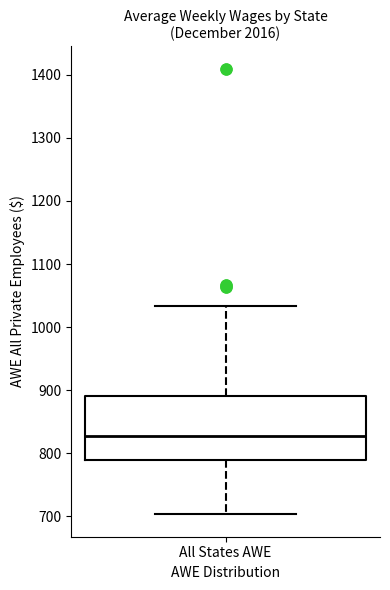

Transcribe this box plot: give where the median line is, the range the box spans, and where the two whiskers end, as read against the y-axis. The values are not printed on the chart, so give them approximately, as read against the axis.

median 830, box 790 to 890, whiskers 700 to 1030